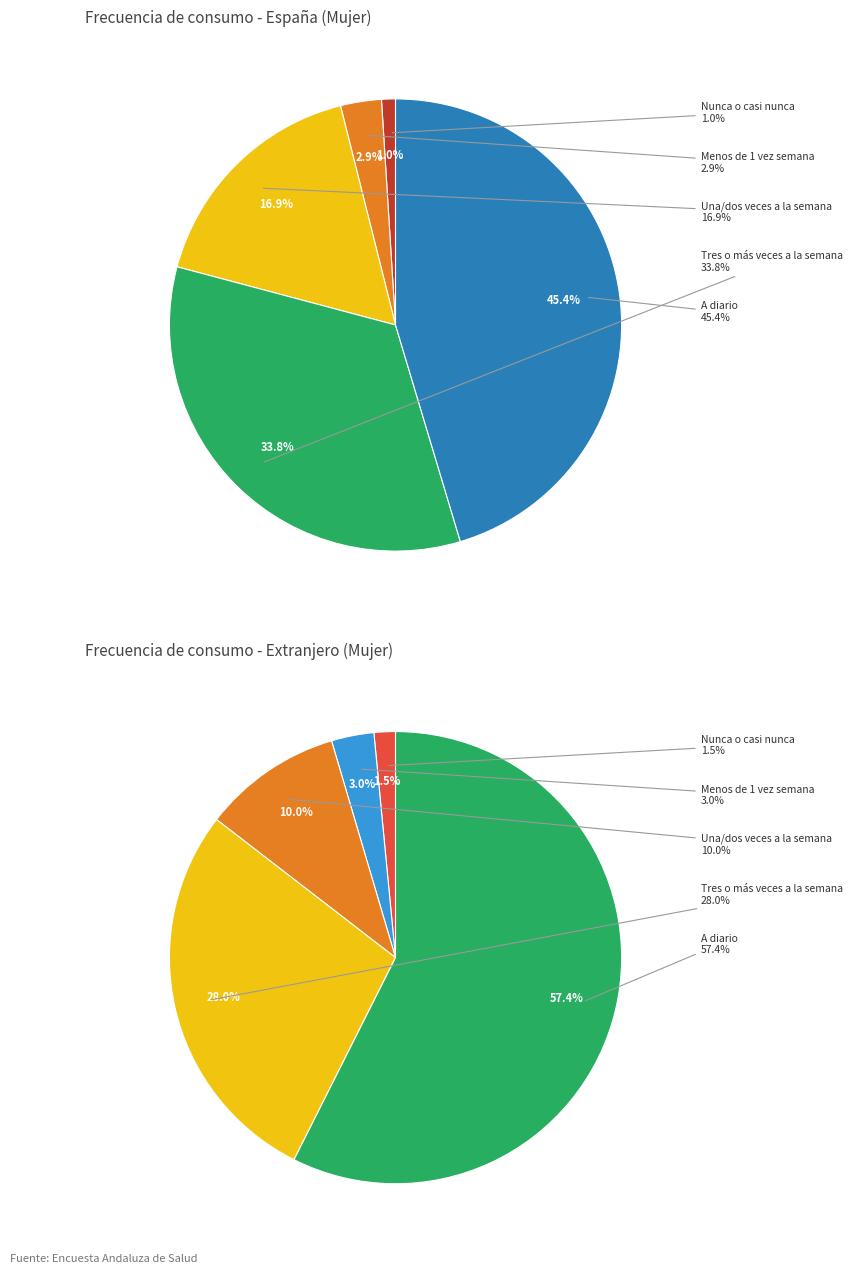

What percentage is the Nunca o casi nunca slice, to the nearest percent?

2%